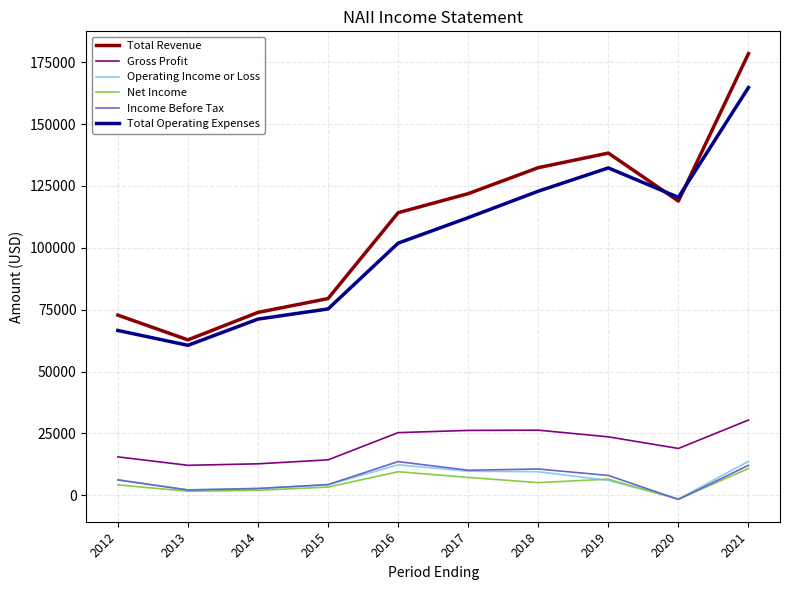

Which series has the largest range (max minus min)?

Total Revenue